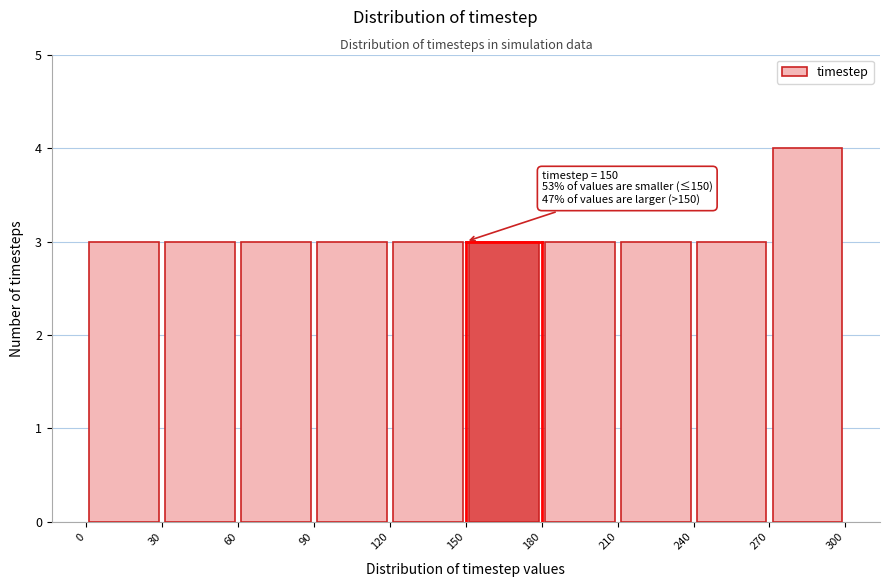

Over which range of the x-axis is the bar tallest?

270 to 300